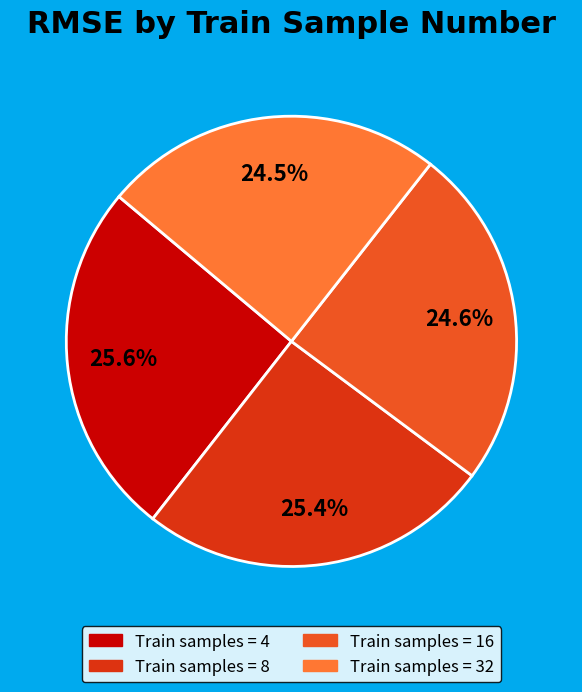

Does any single category account for the majority?

No